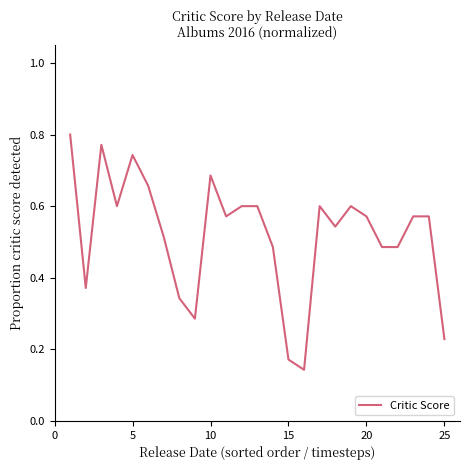

What is the smallest value displayed?

0.1